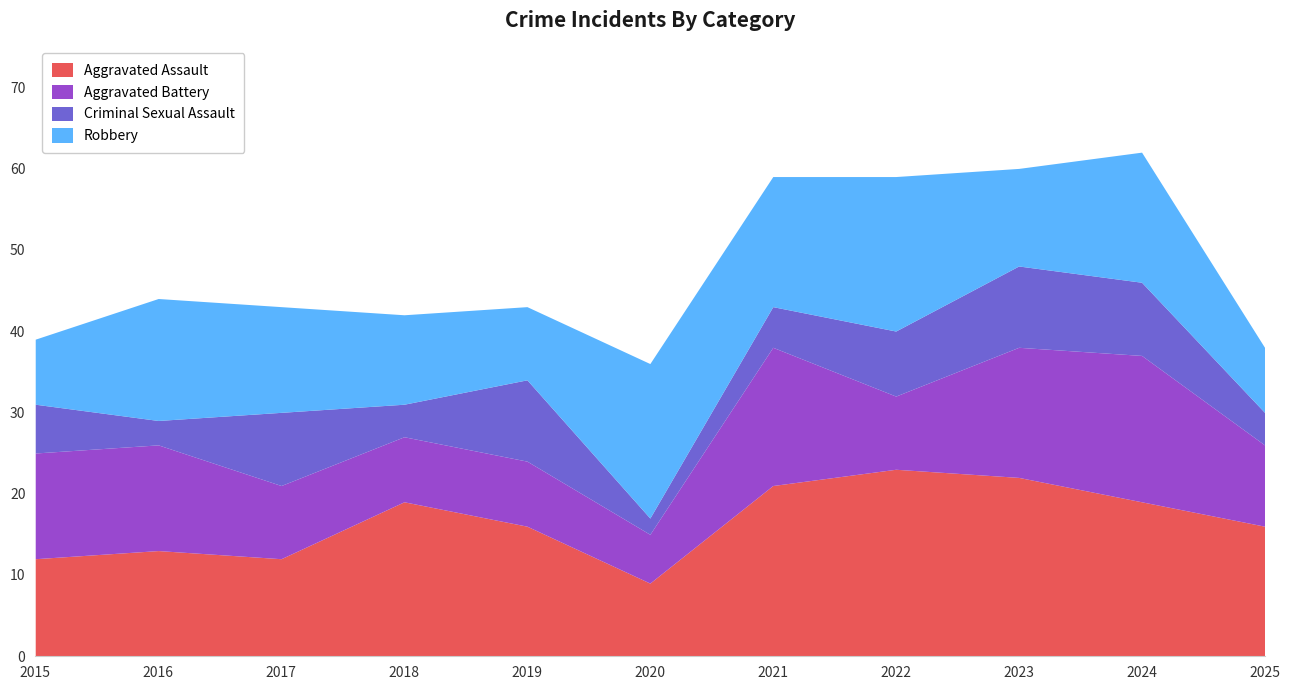

Which label corresponds to the smallest value in the chart?

2020